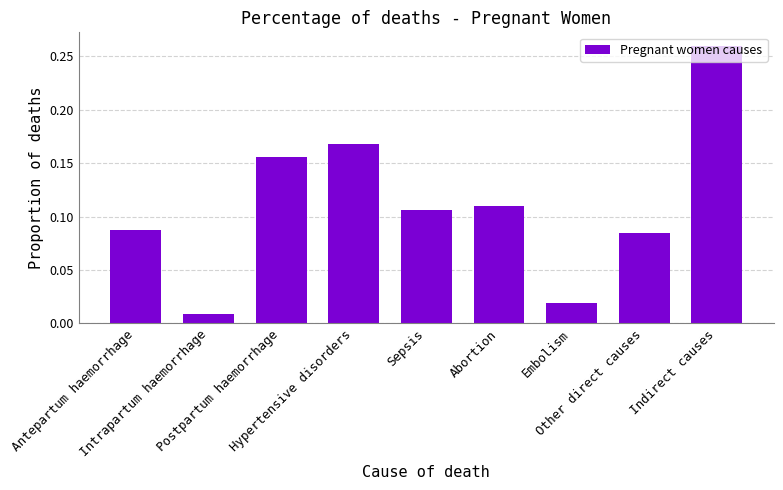

What is the sum of all values?

1.0